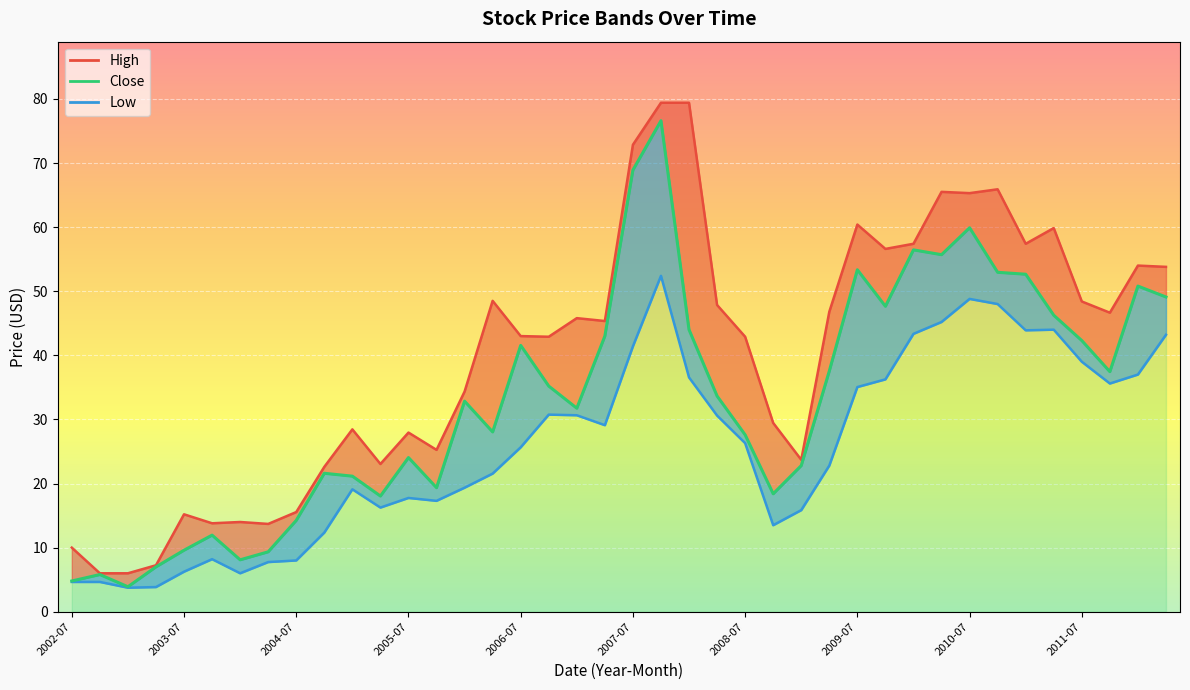

At which category is the sum across all series the highest?

2007-10